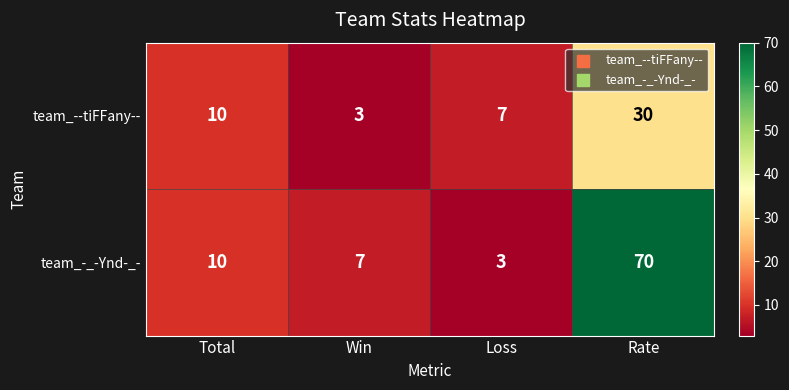

Rank the series at Loss from highest to lowest value.

team_--tiFFany--, team_-_-Ynd-_-